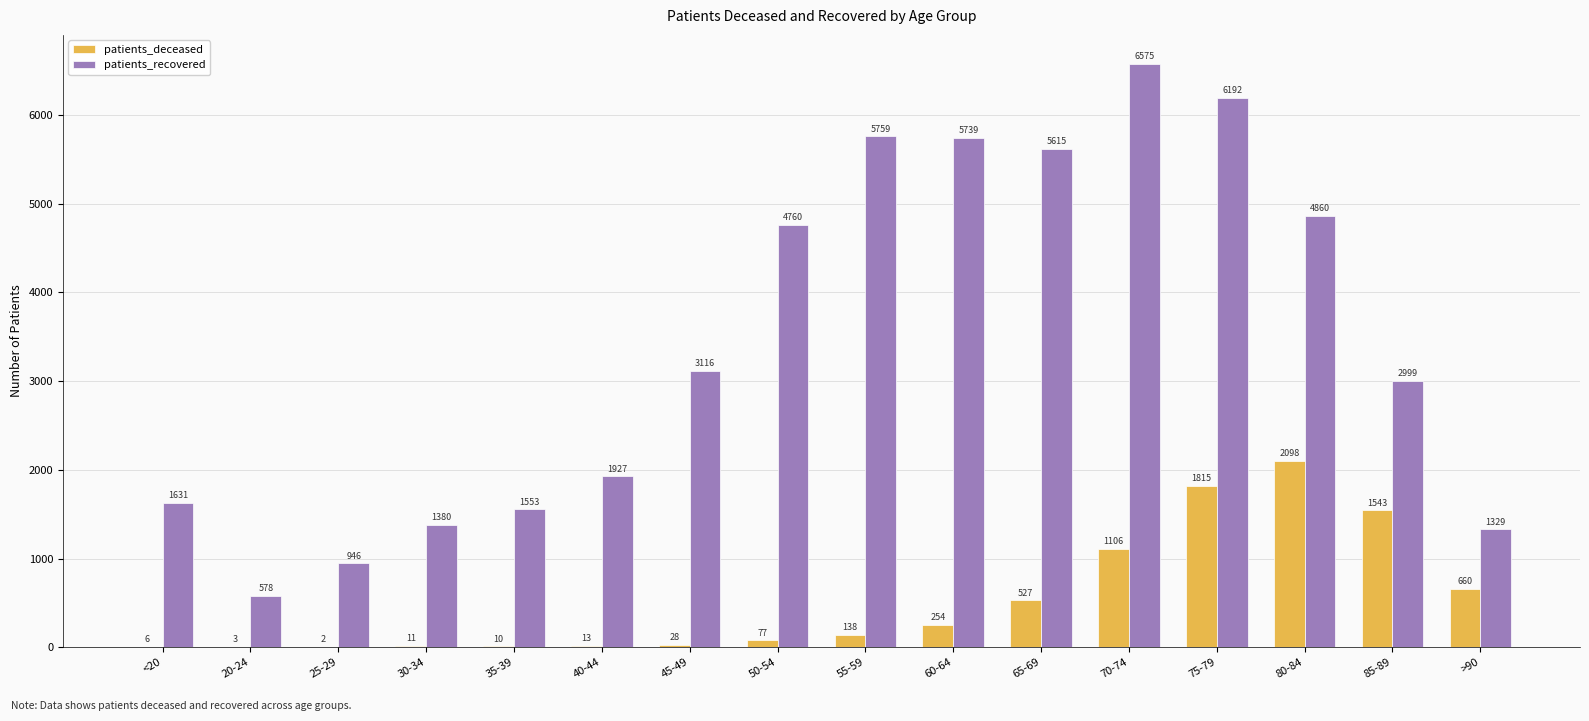

What is the greatest value displayed?

6575